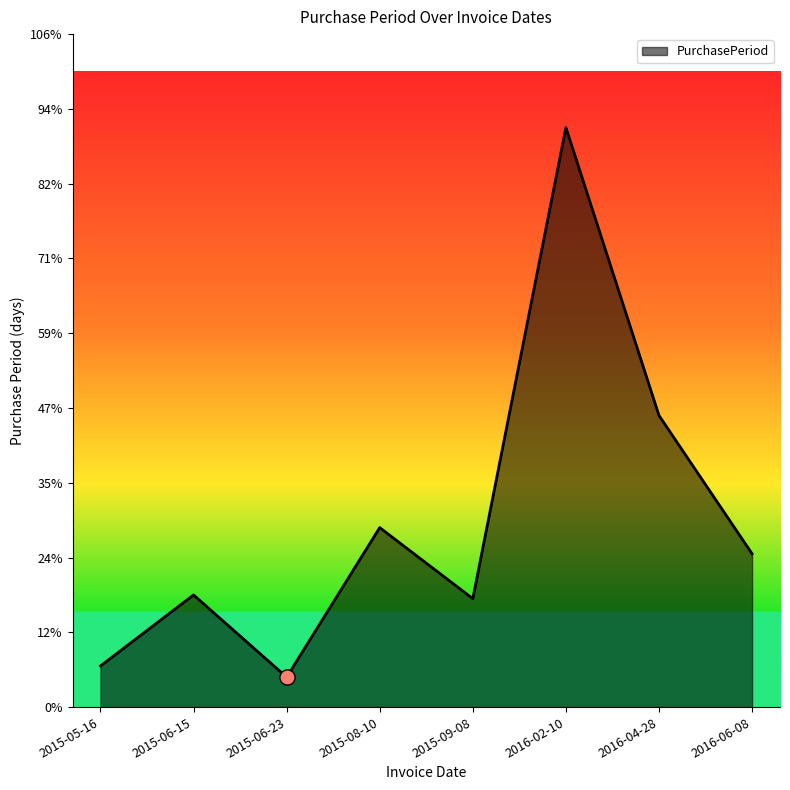

Which has a higher value, 2016-02-10 or 2016-04-28?

2016-02-10